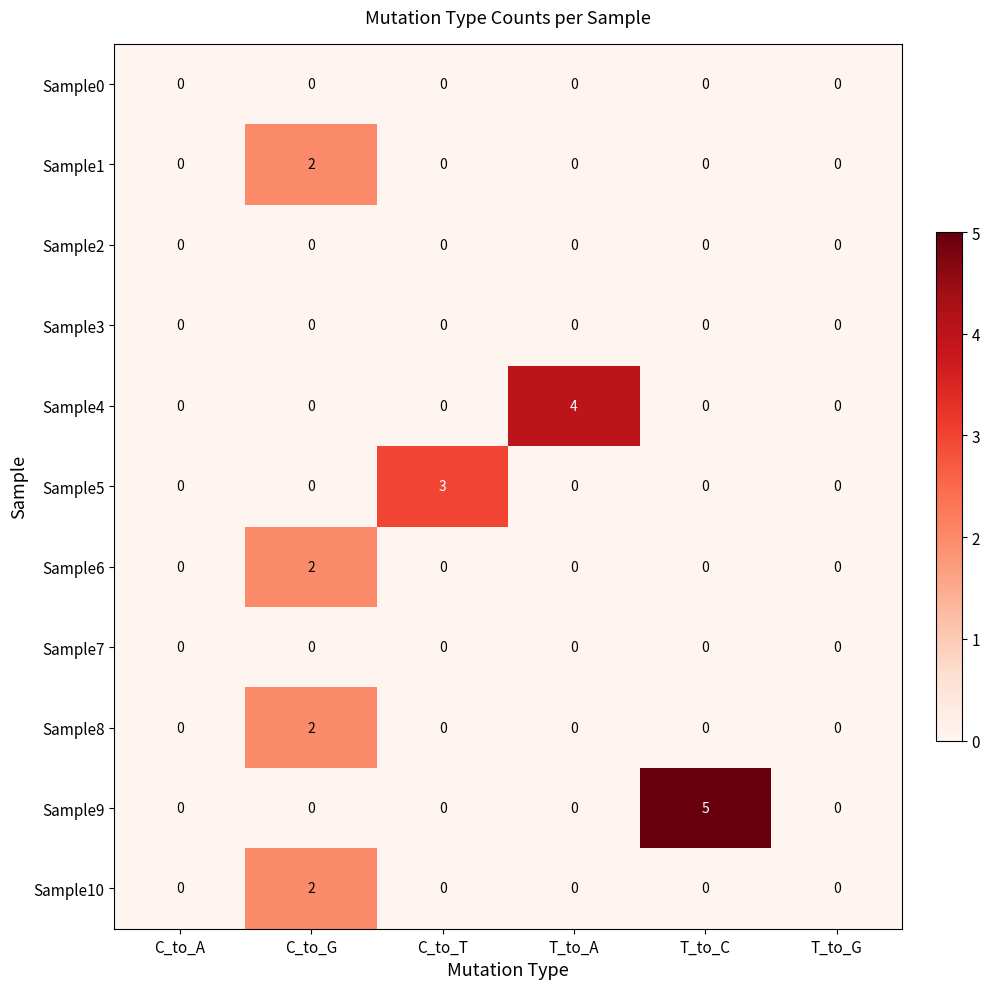

The Sample5 series shows 3 at C_to_T. True or false?

True